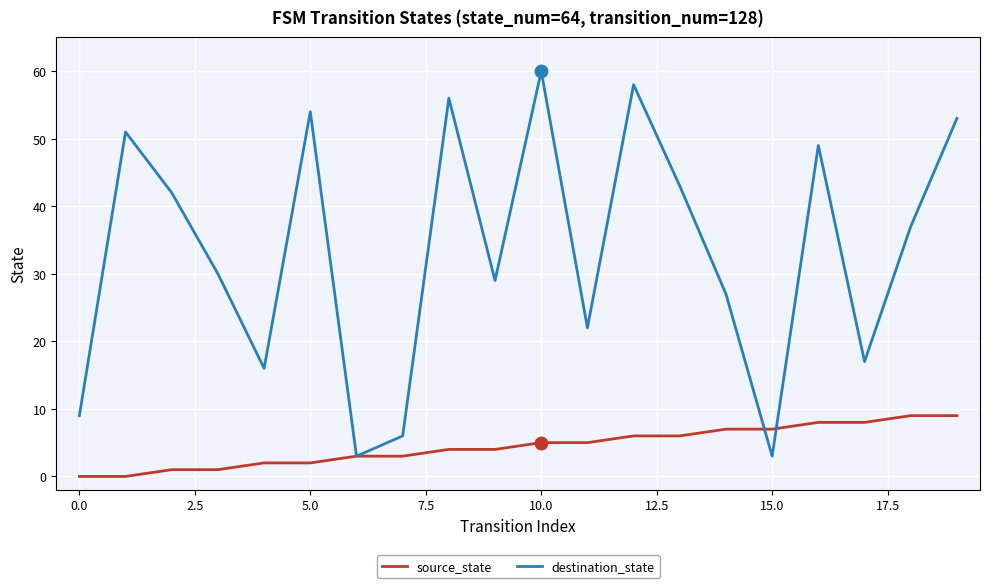

True or false: destination_state and source_state cross at least once.

True